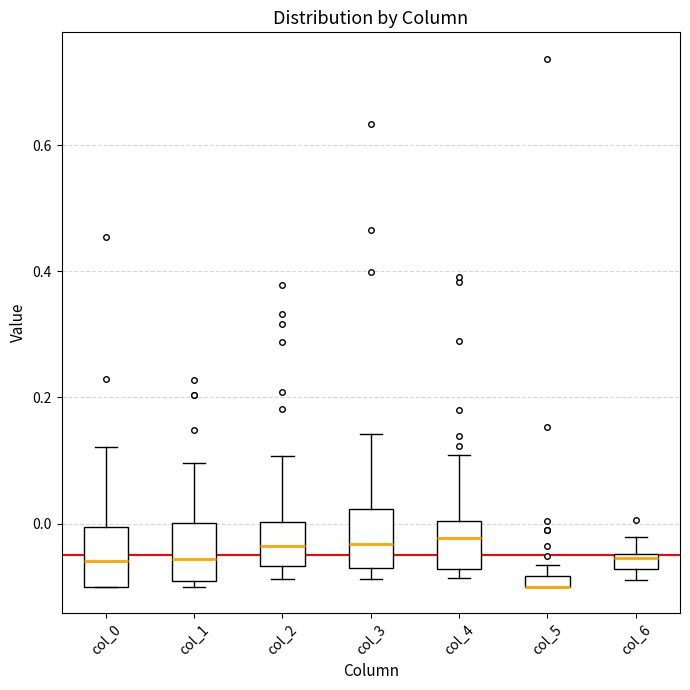

Where does the upper whisker of the box for col_4 end on the y-axis? The values are not printed on the chart, so give them approximately, as read against the axis.

0.10